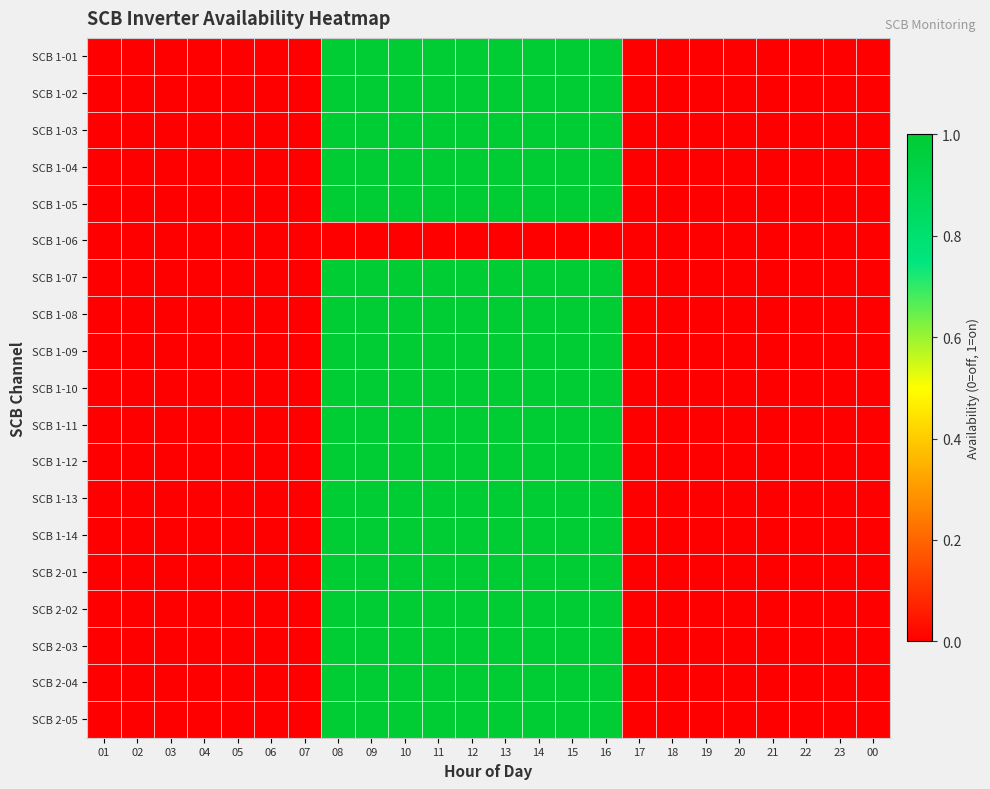

Between 12 and 00, which series saw the biggest shift?

SCB 1-01